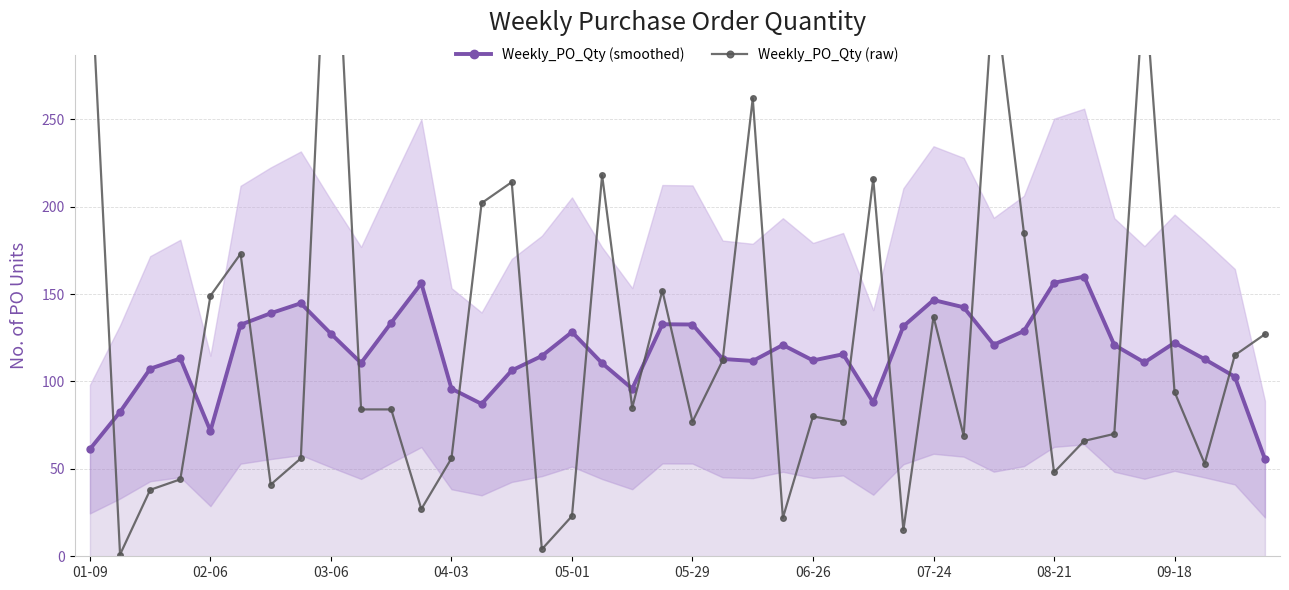

Which has a higher value, 10 or 14?

10